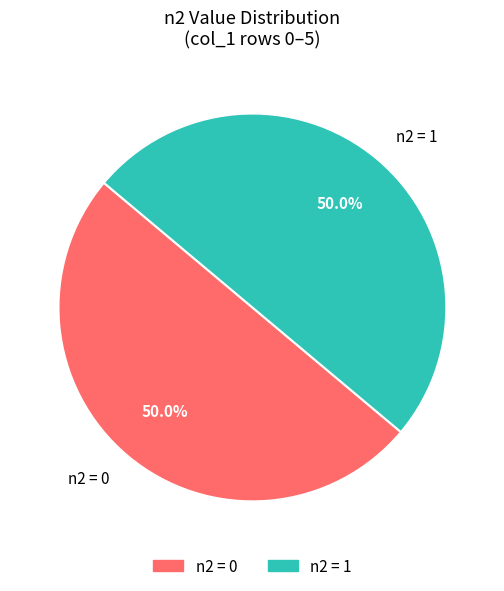

Count the number of slices in the pie.

2